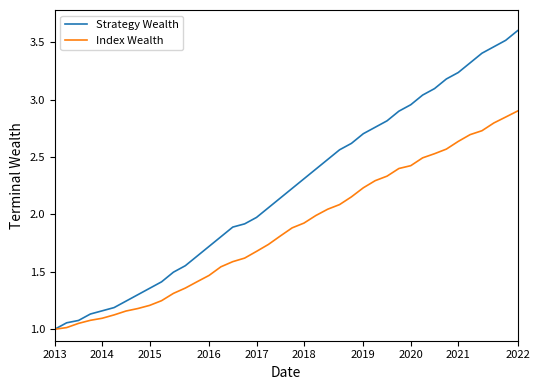

Which series has the largest total across all categories?

Strategy Wealth